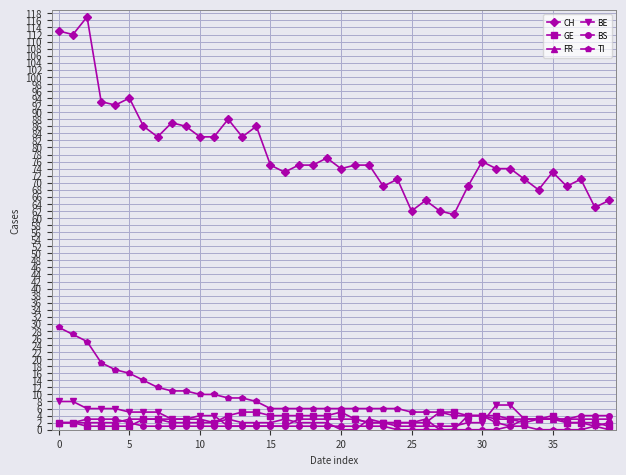

True or false: FR and GE cross at least once.

True